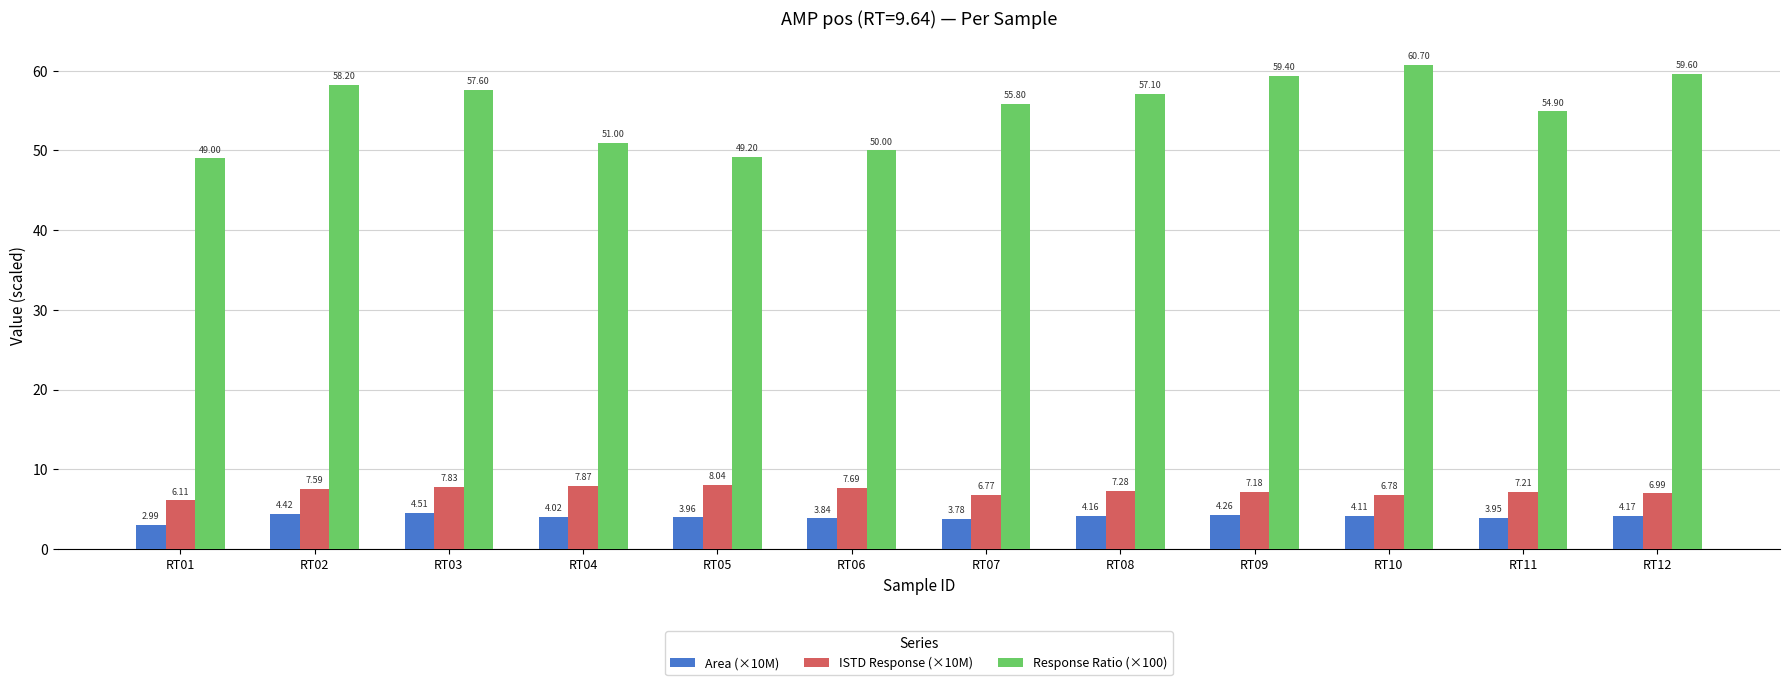

How many bars are there in total?

36